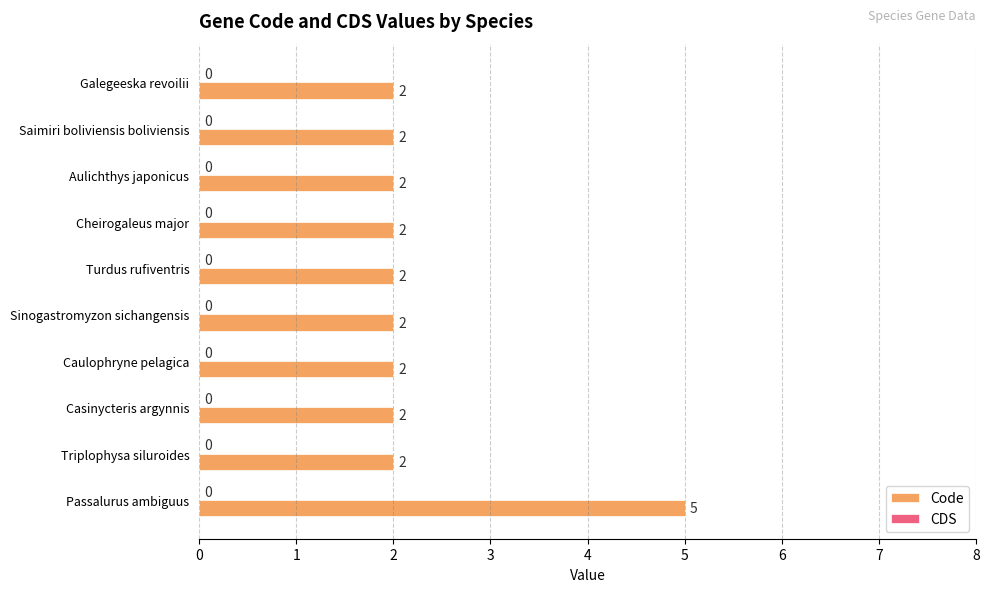

Reading top to bottom, what are all the values shown in this chart?

2	2	2	2	2	2	2	2	2	5